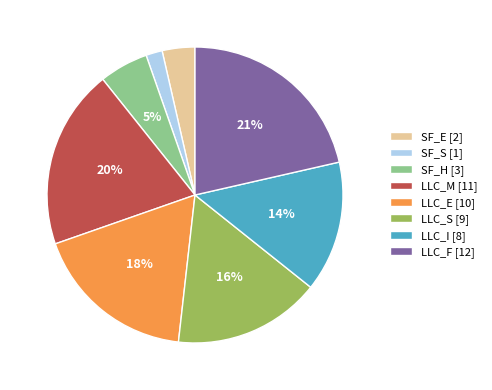

Do SF_H and SF_E together represent more than half of the pie?

No